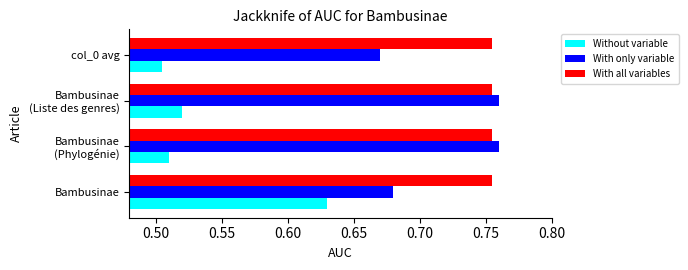

Which series has the largest total across all categories?

With all variables